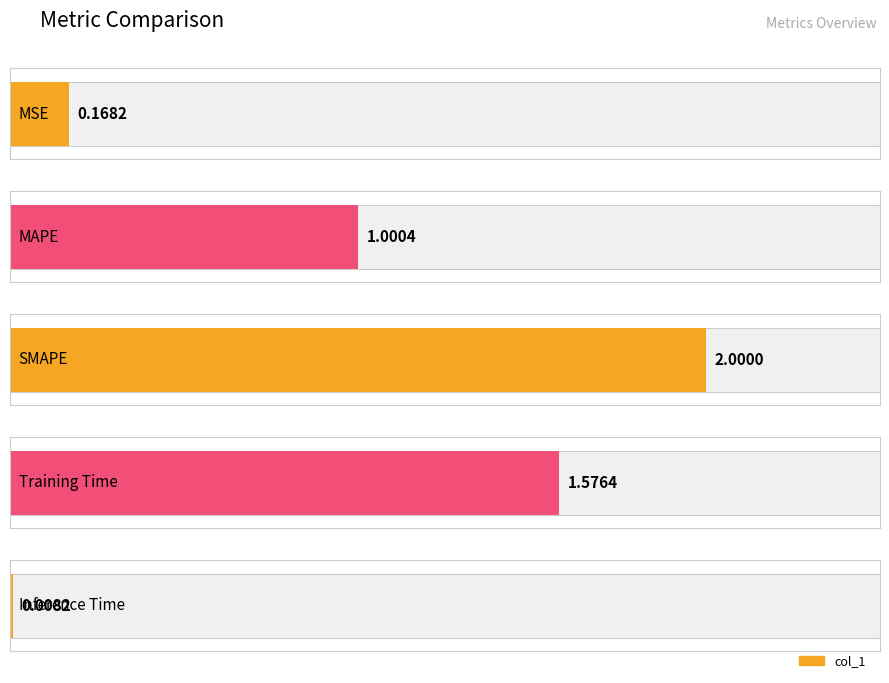

Is it true that the value at MAPE is 1.0?

True